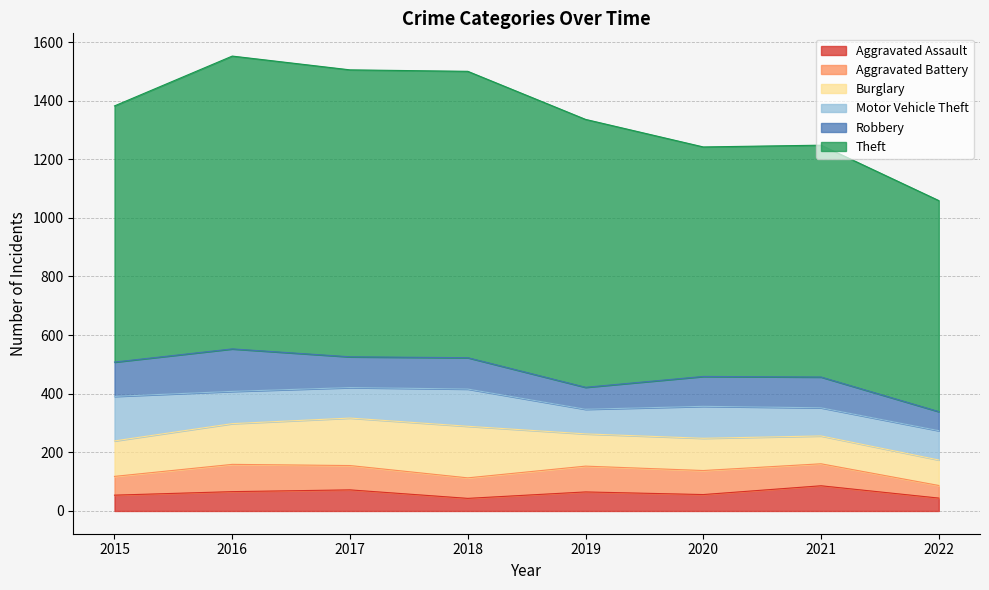

Which has a higher value, 2017 or 2021?

2021